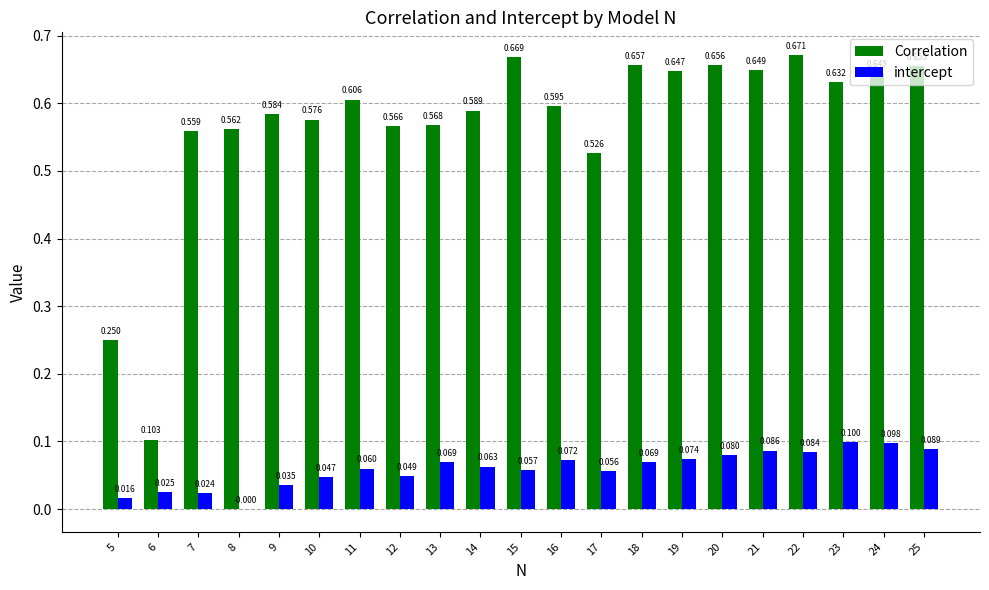

What is the difference between the Correlation values at 5 and 6?

0.1